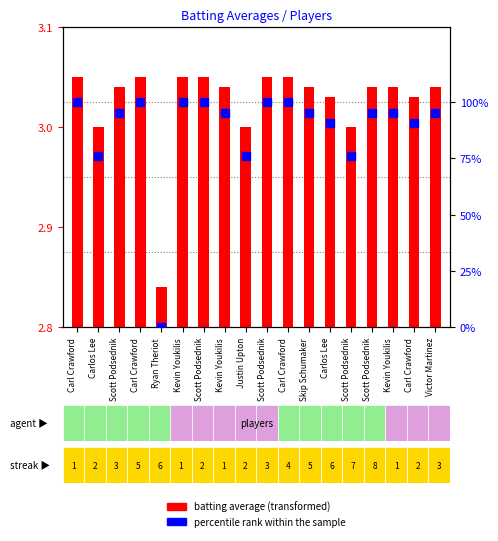

Which series contains the lowest Y value?

percentile rank within the sample